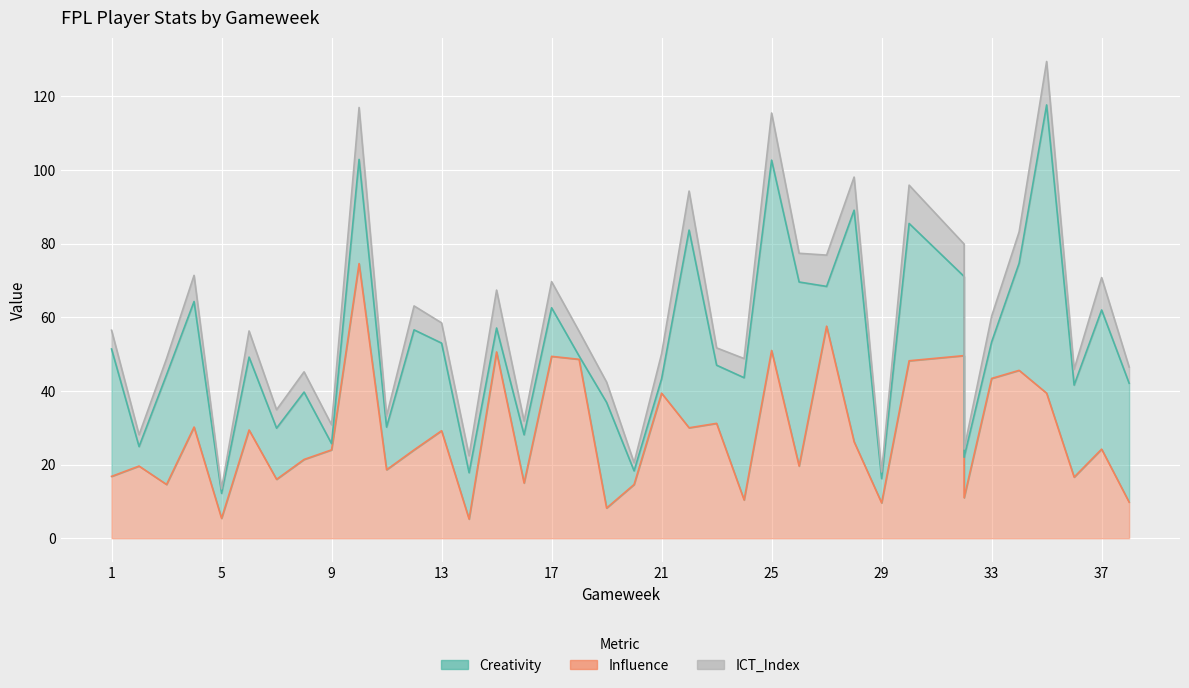

After their last crossing, which series has the higher values: Creativity or ICT_Index?

Creativity